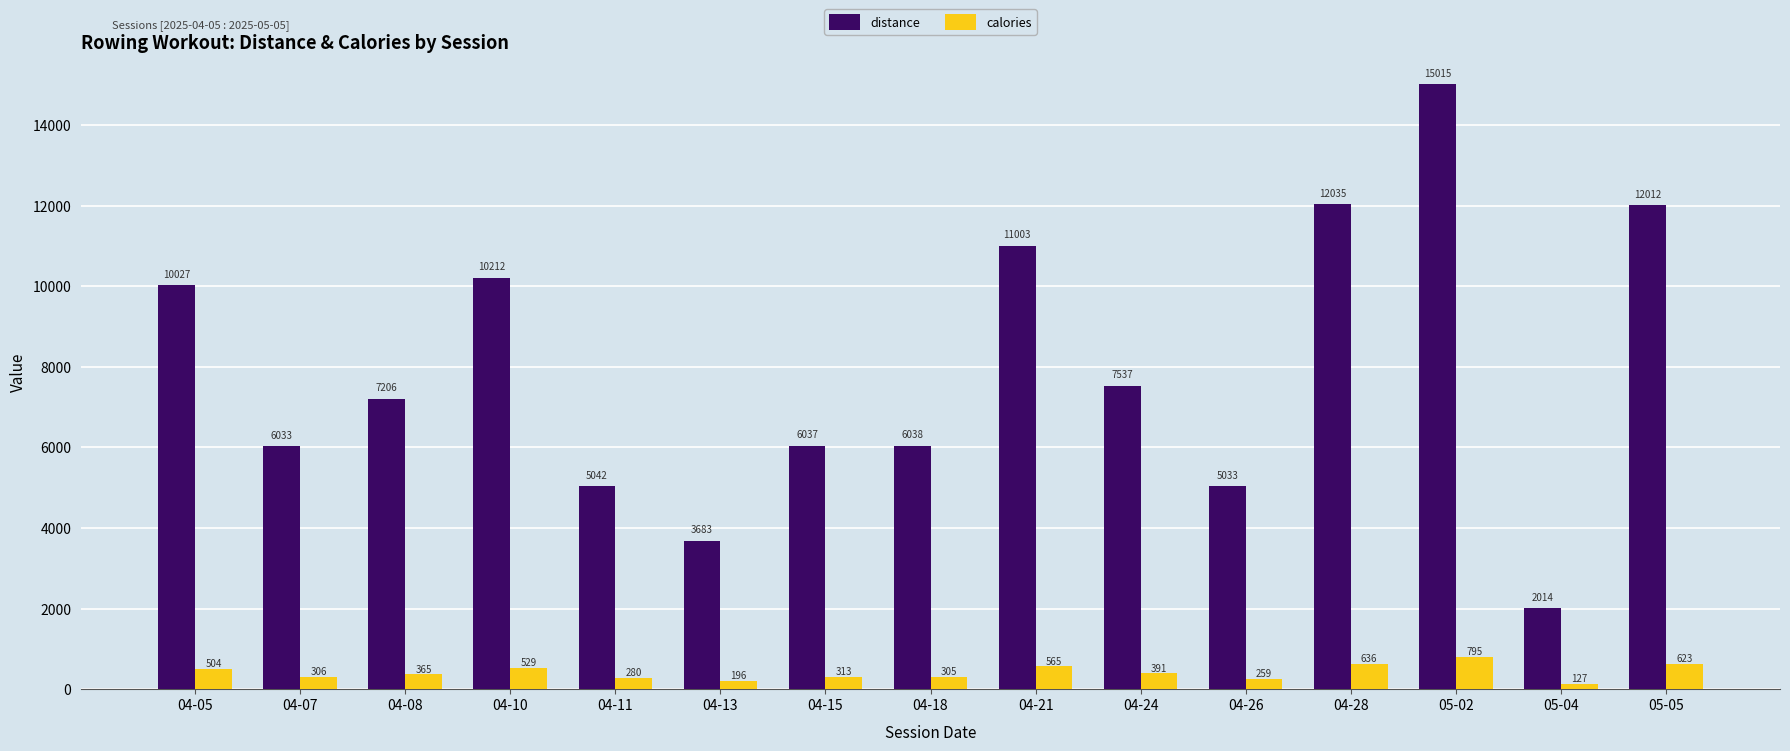

Is the value of calories at 04-10 greater than the value of distance at 04-18?

No